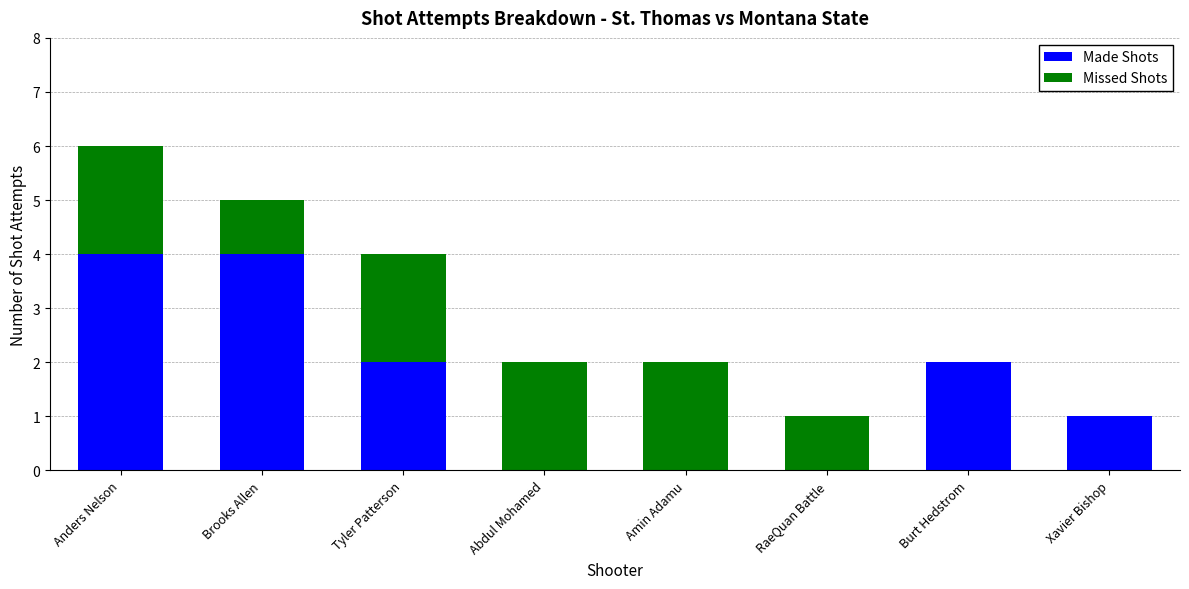

Are the bars horizontal?

No